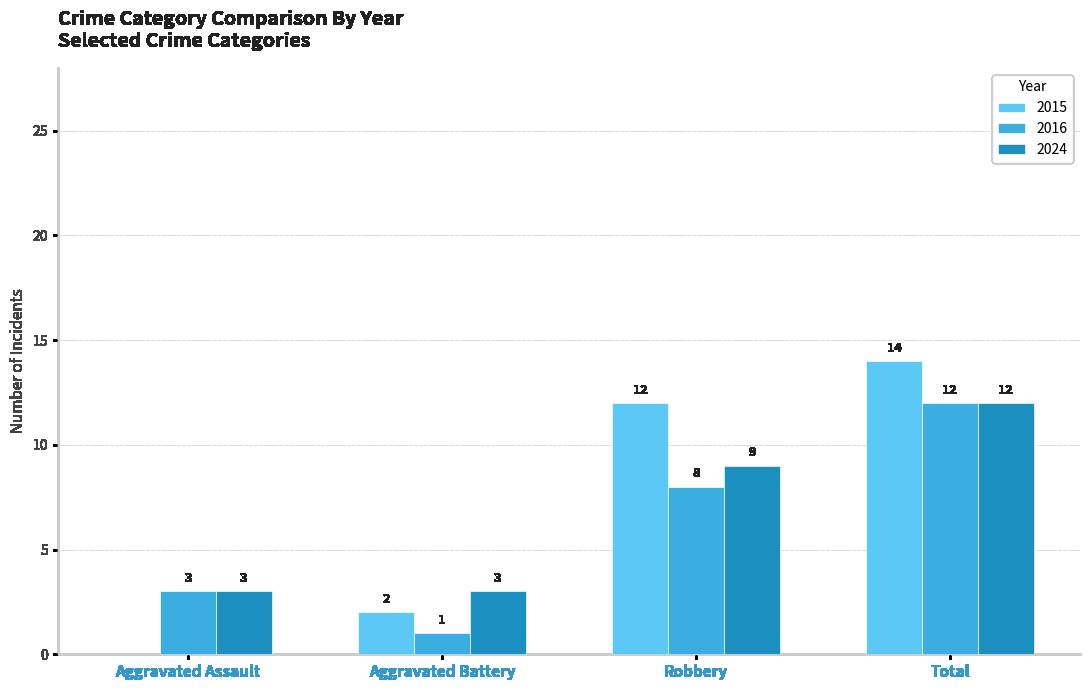

Is the value of 2016 at Aggravated Battery greater than the value of 2024 at Robbery?

No